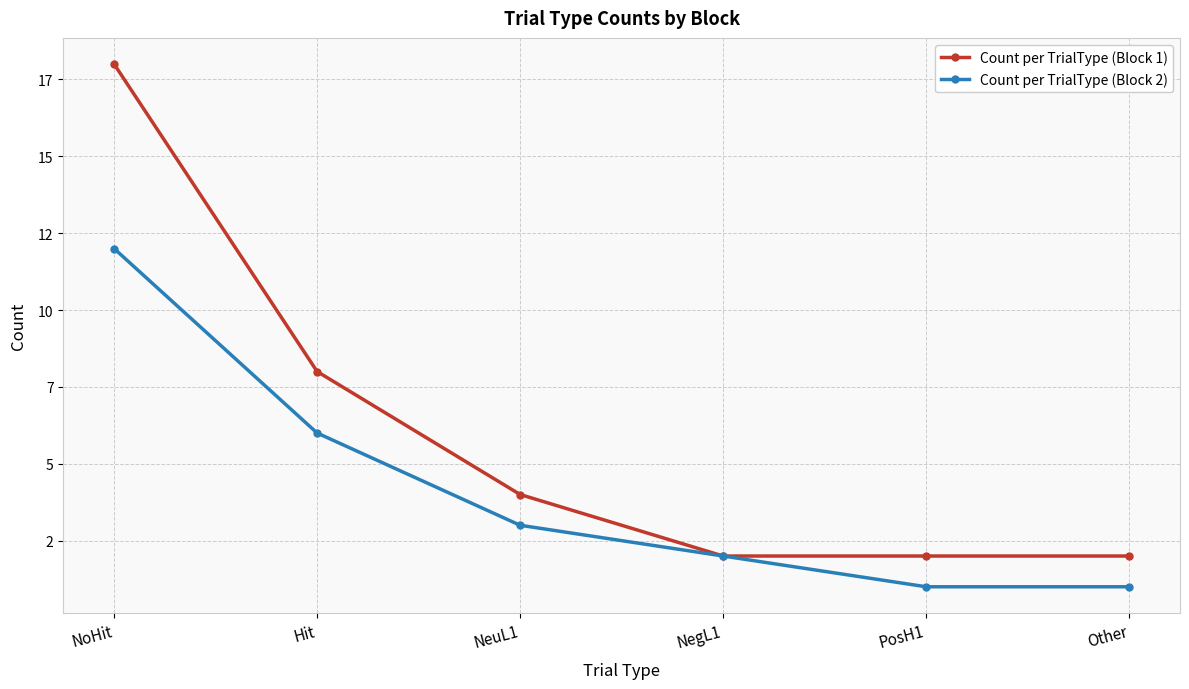

What are all the series names shown in the legend?

Count per TrialType (Block 1), Count per TrialType (Block 2)